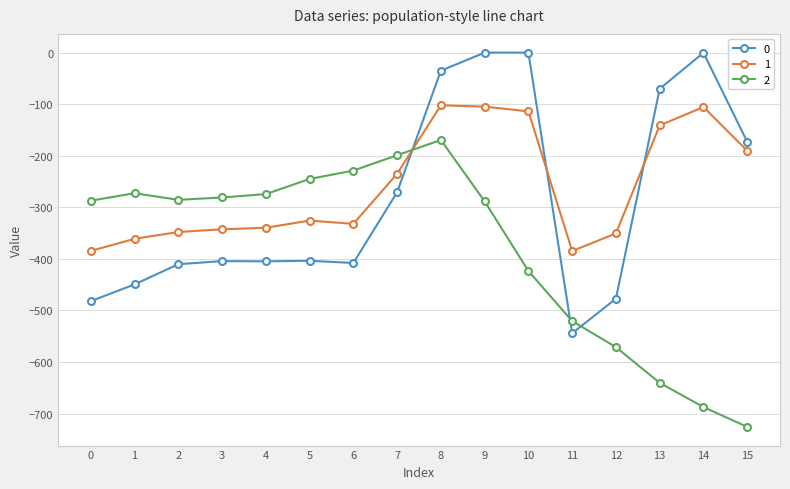

At which category does the chart reach its minimum across all series?

15